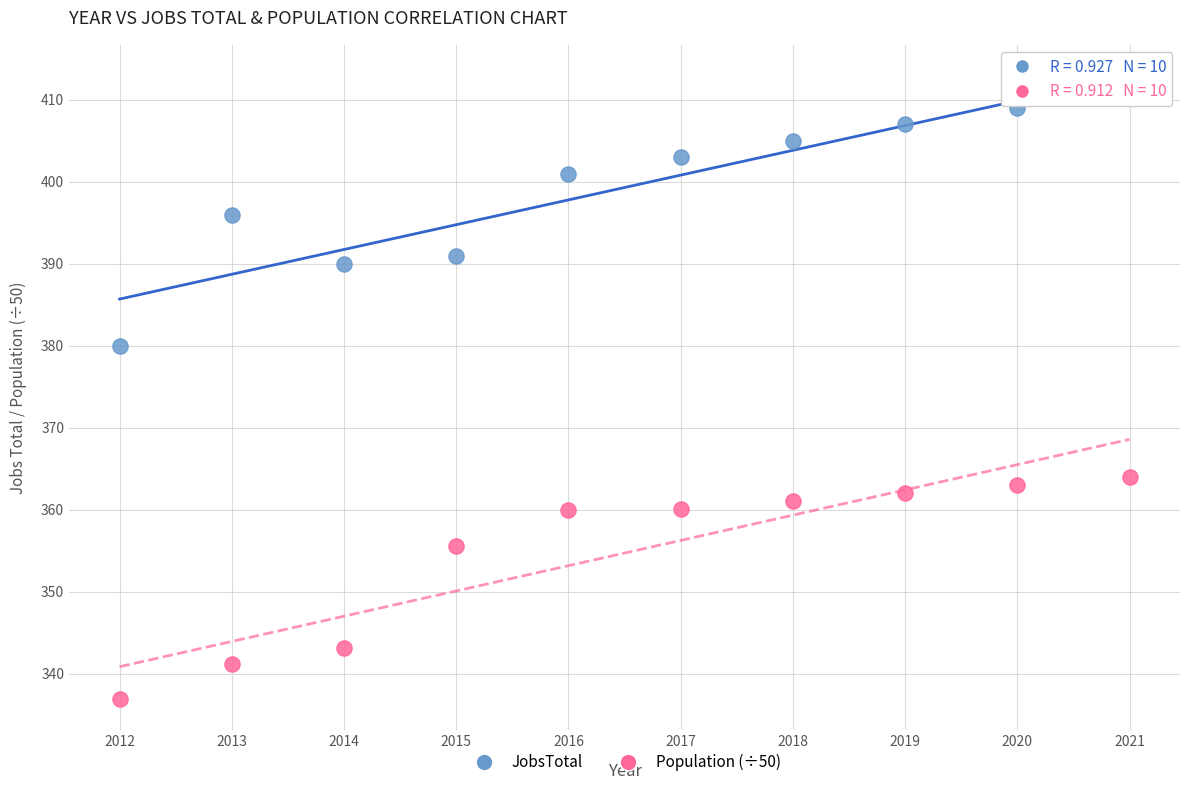

What is the X range (max minus min) for the scatter plot?

9.0